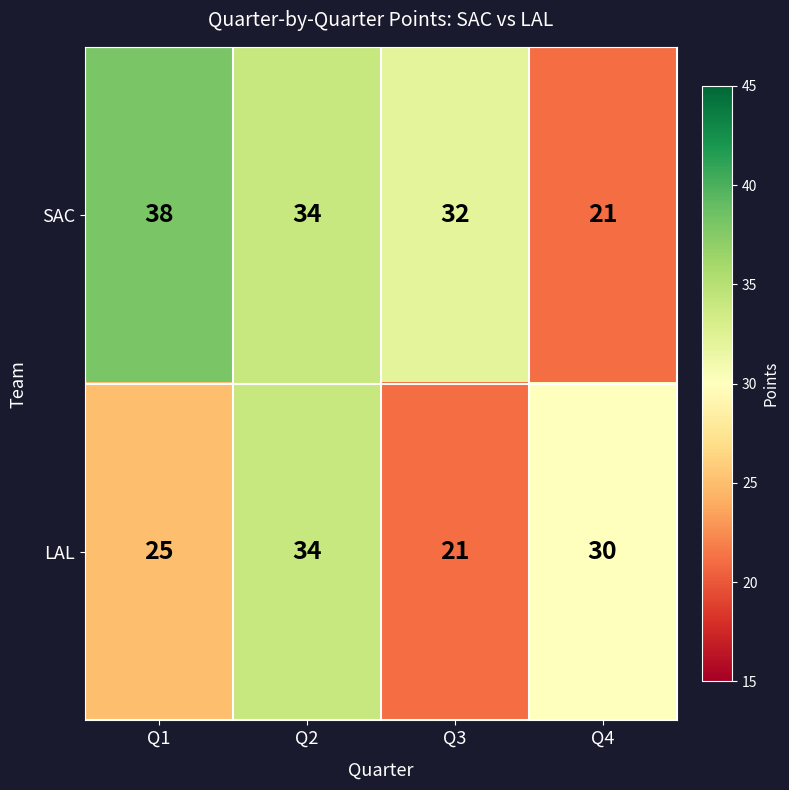

True or false: SAC has a value of 5 at Q4.

False